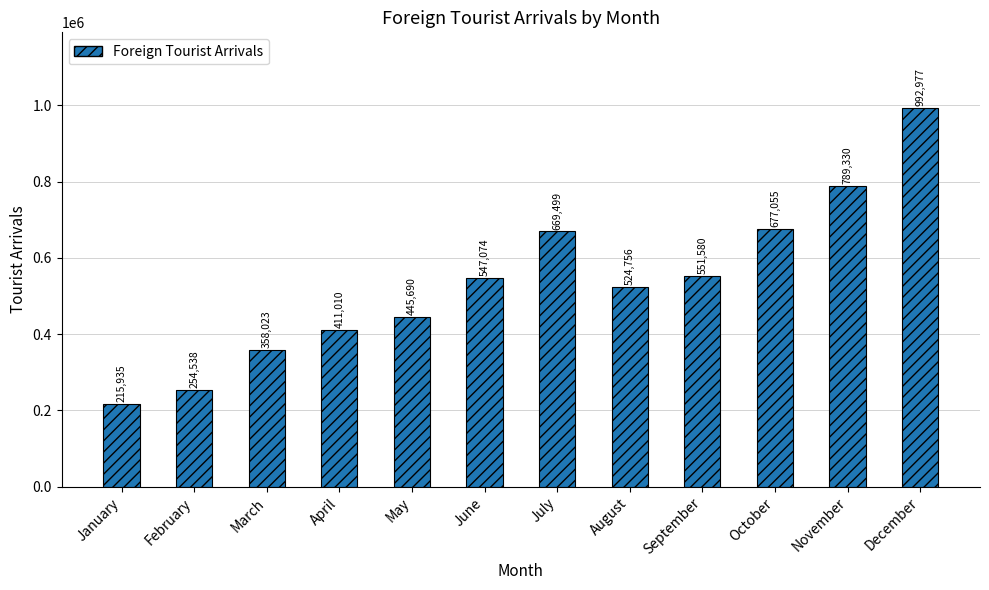

What is the difference between the maximum and minimum values?

777042